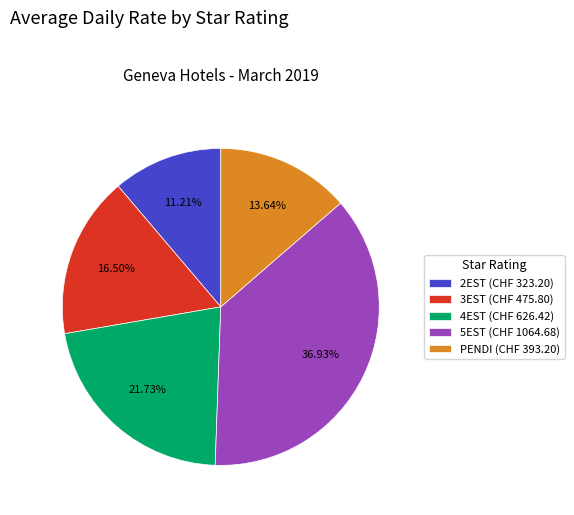

Is there any slice that represents more than half of the pie?

No